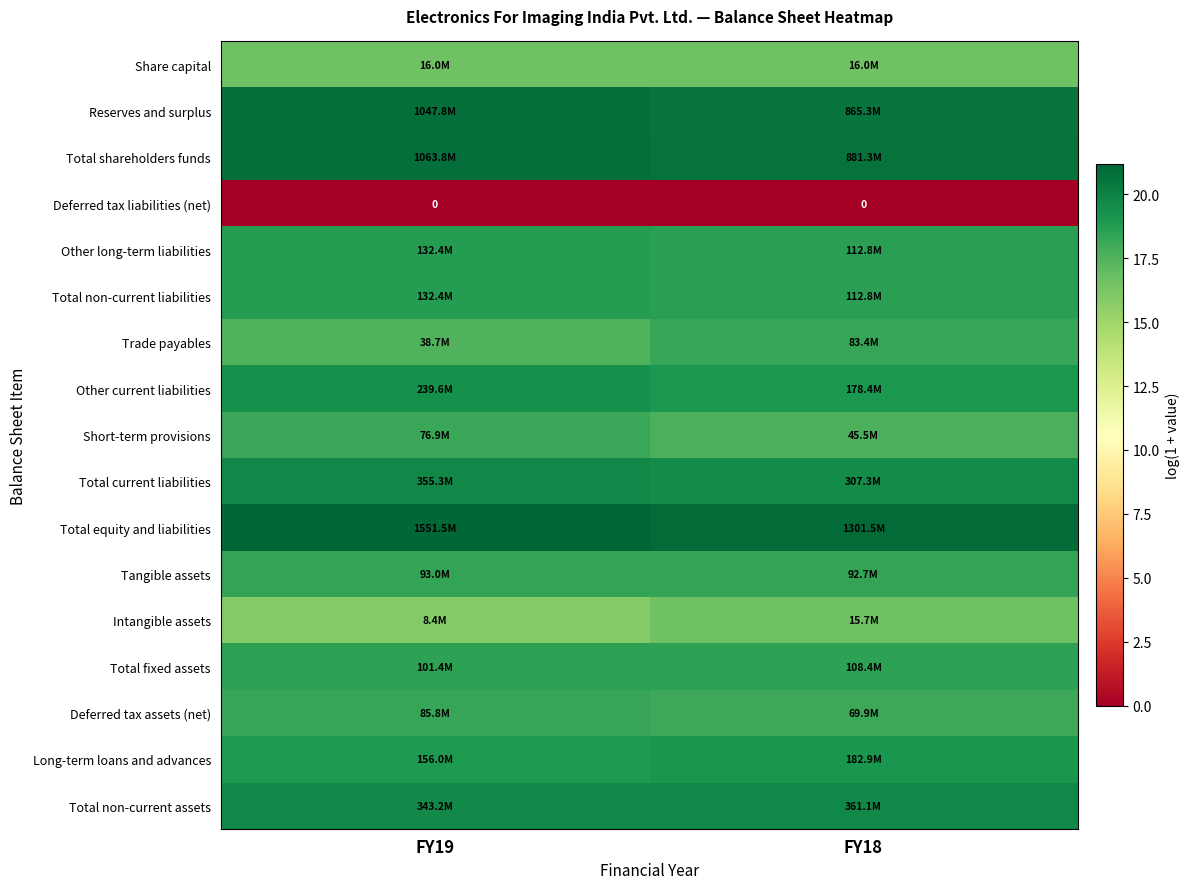

What is the difference between the maximum and minimum values in the Trade payables series?

0.8